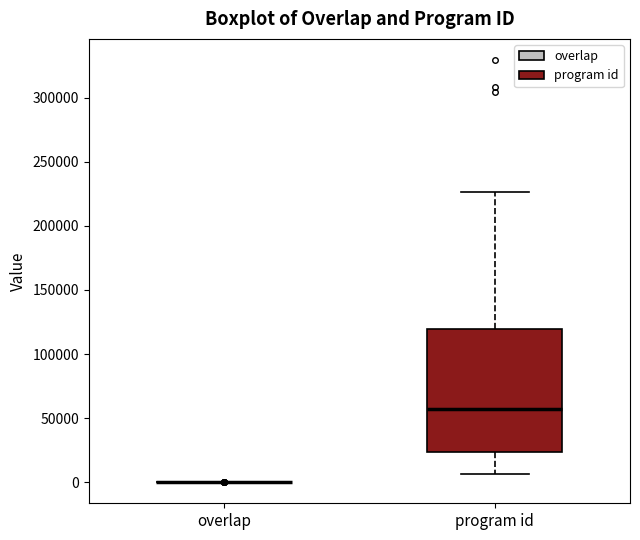

Reading left to right, transcribe this box plot: for each box, give where its median line is, the range the box spans, and where its two whiskers end, as read against the y-axis. The values are not printed on the chart, so give them approximately, as read against the axis.

overlap: box collapsed to a line at 0, whiskers 0 to 0
program id: median 55000, box 25000 to 120000, whiskers 5000 to 225000